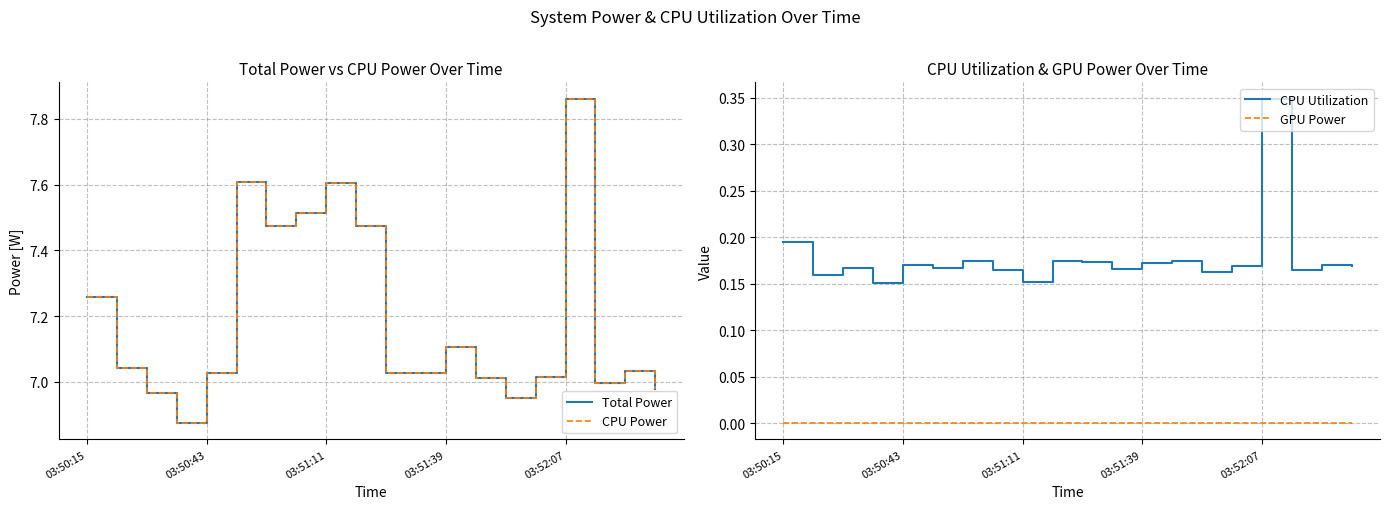

True or false: CPU Utilization and GPU Power intersect in this chart.

False